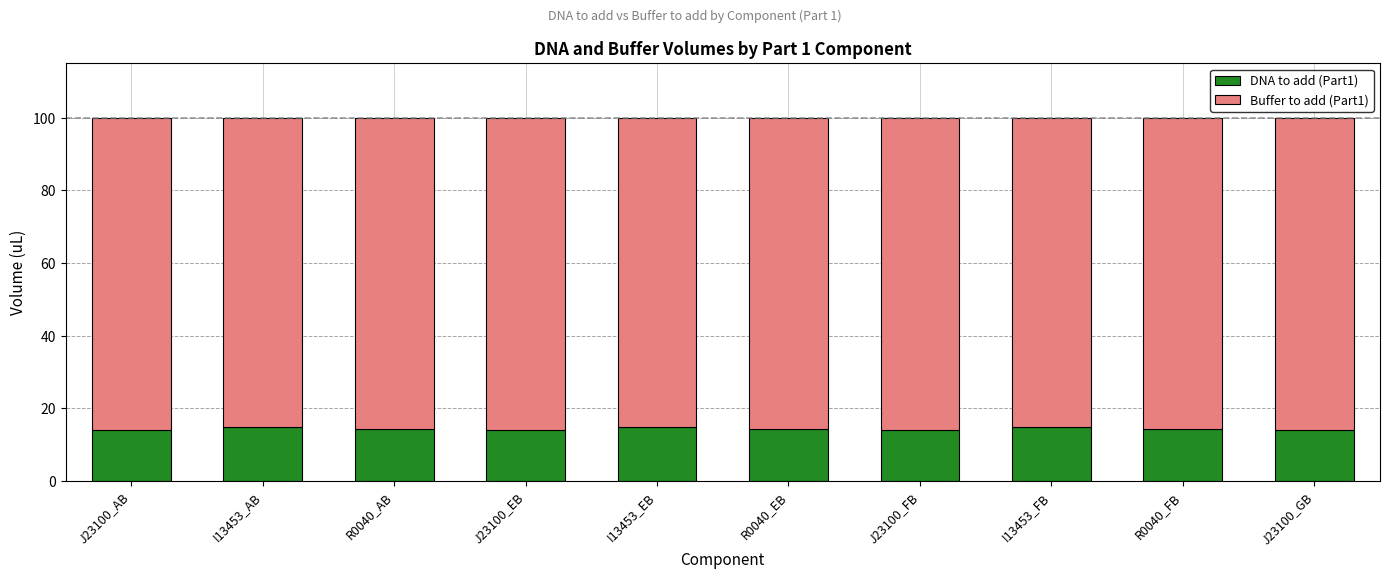

How many bars are there in total?

10